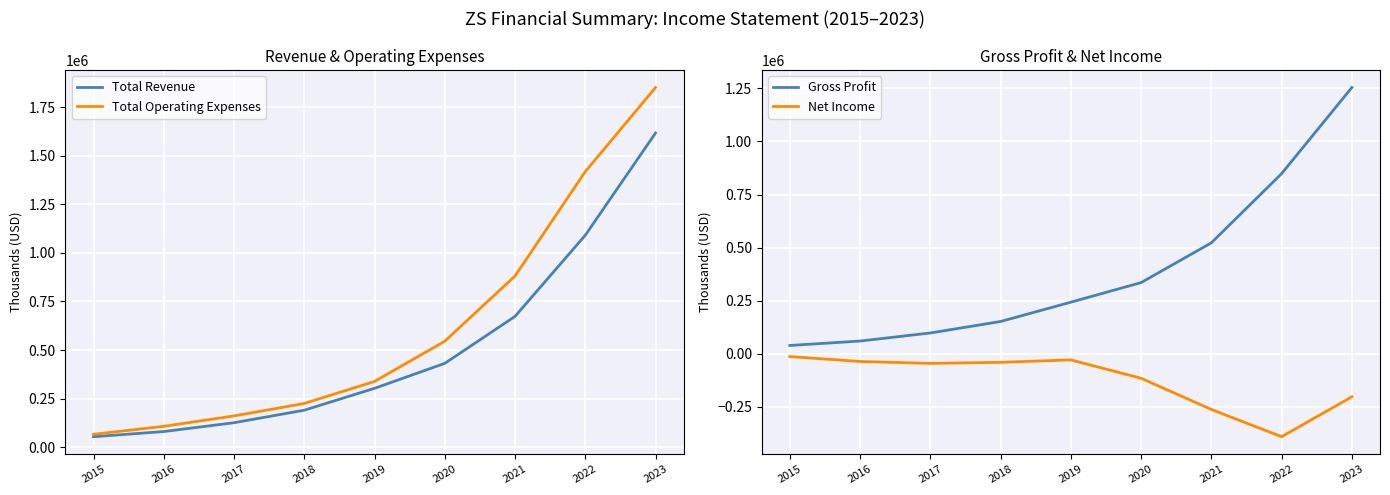

At which label does Total Operating Expenses first exceed 338100?

2020